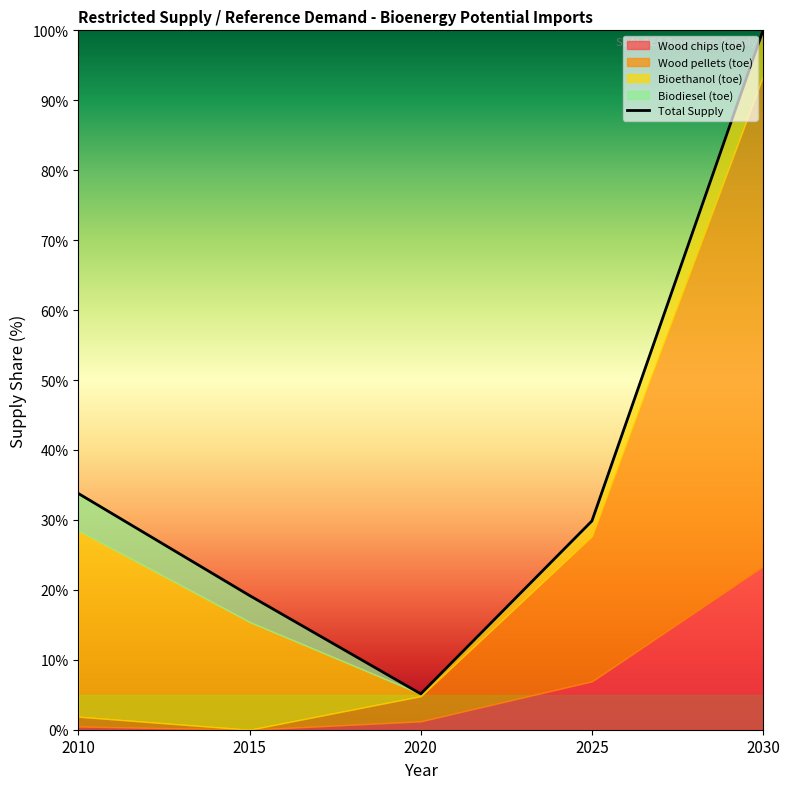

Is it true that the value at 2015 is 19.2?

True